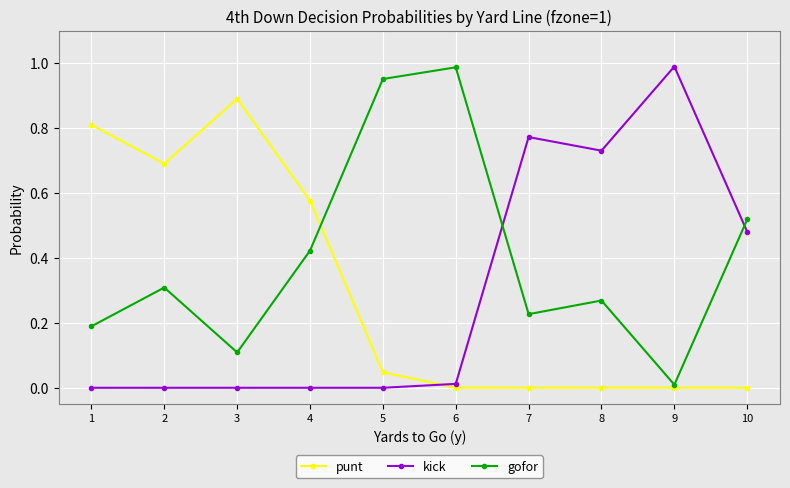

At which label does gofor reach its minimum?

9